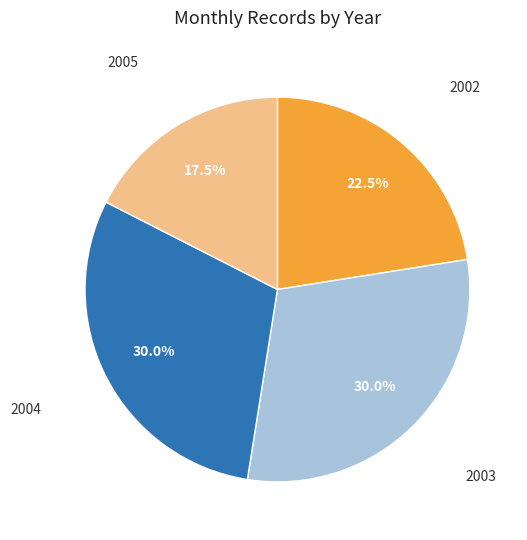

Is there any slice that represents more than half of the pie?

No